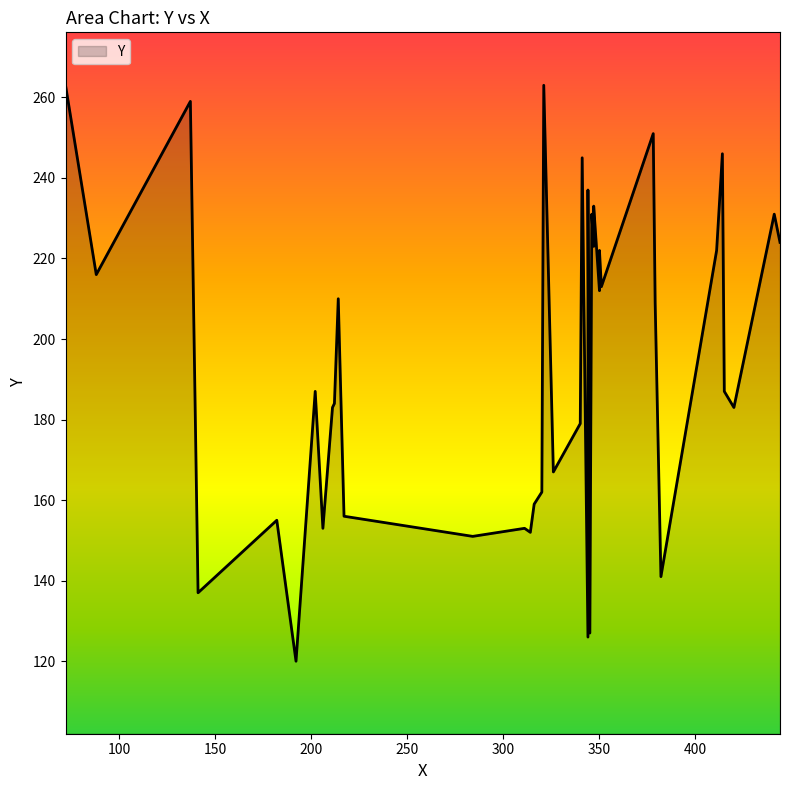

True or false: the data shows 224 at 444.

True